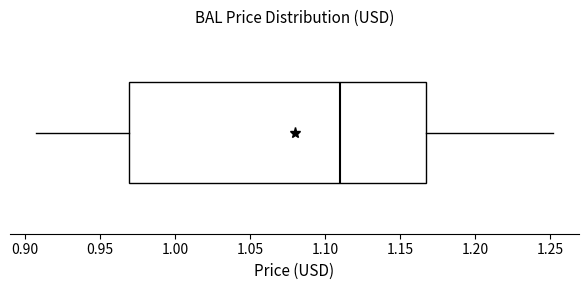

Where does the median line of the box sit on the x-axis? The values are not printed on the chart, so give them approximately, as read against the axis.

1.110